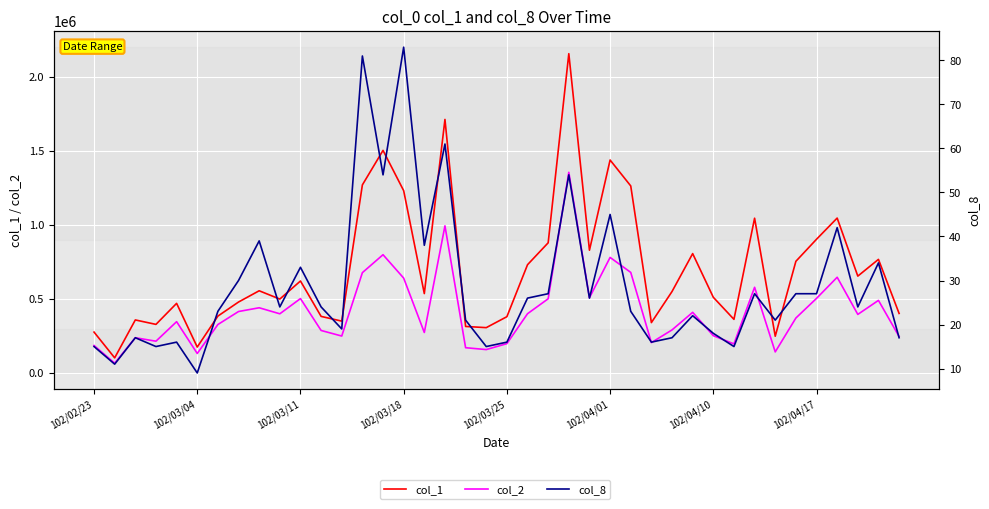

True or false: col_2 has more than 2 interior local peaks.

True